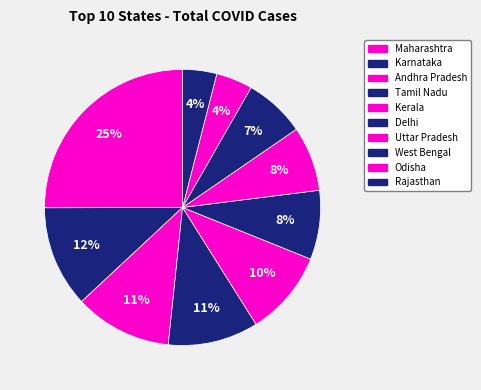

How many segments does this pie chart have?

10